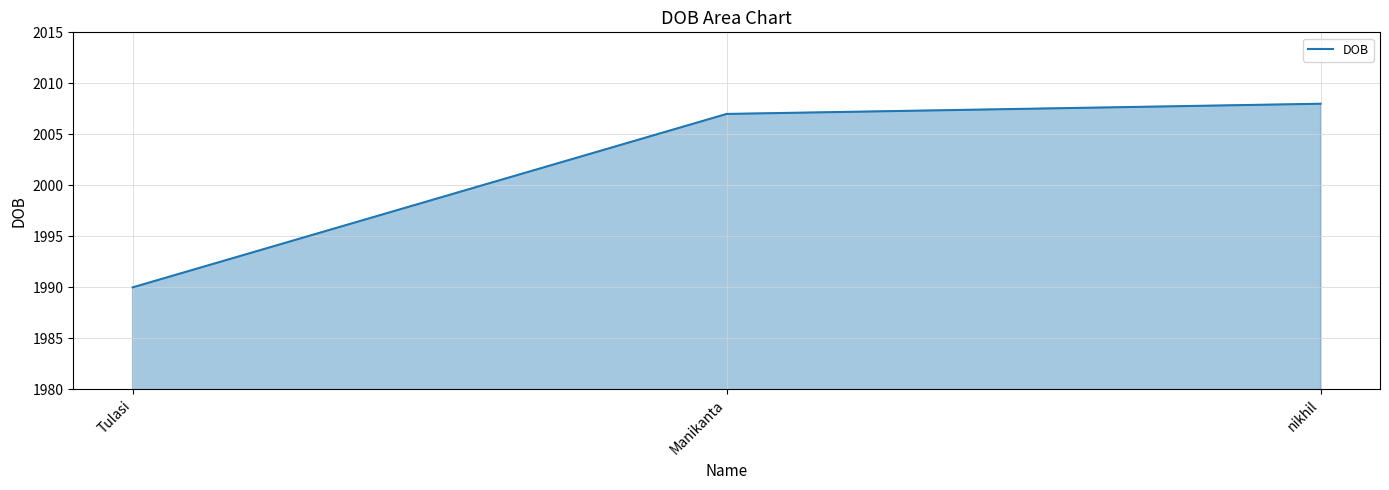

Does the chart display data point markers on the line(s)?

No